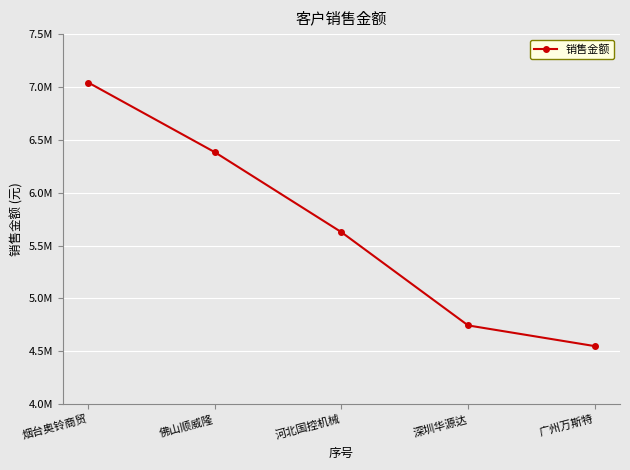

Is this an area chart (filled region under the line)?

No